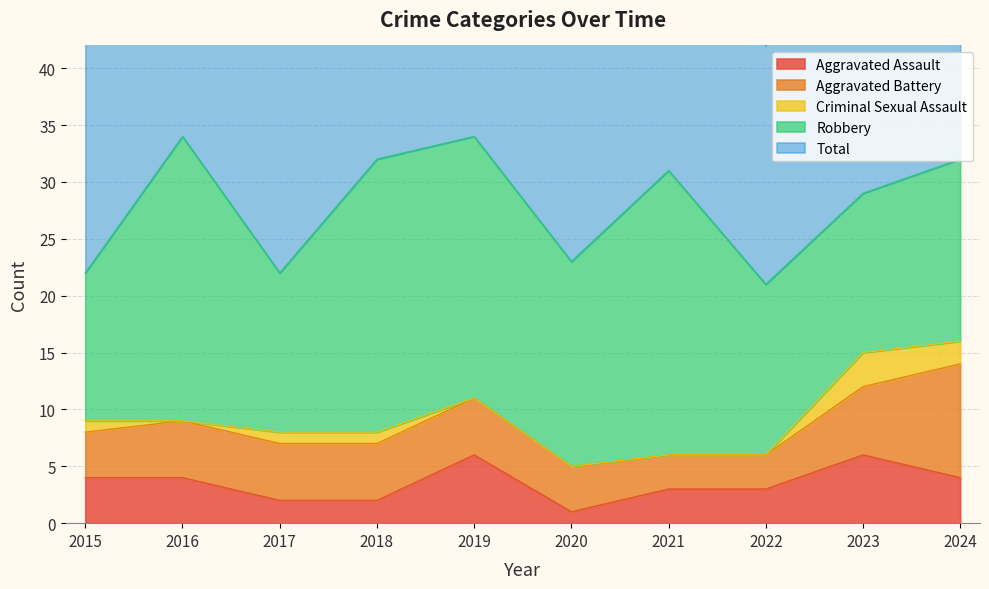

How many lines are shown in the chart?

5